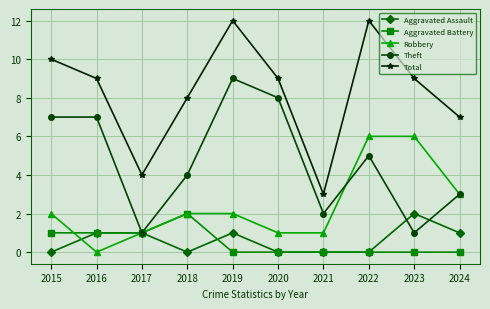

Is this an area chart (filled region under the line)?

No